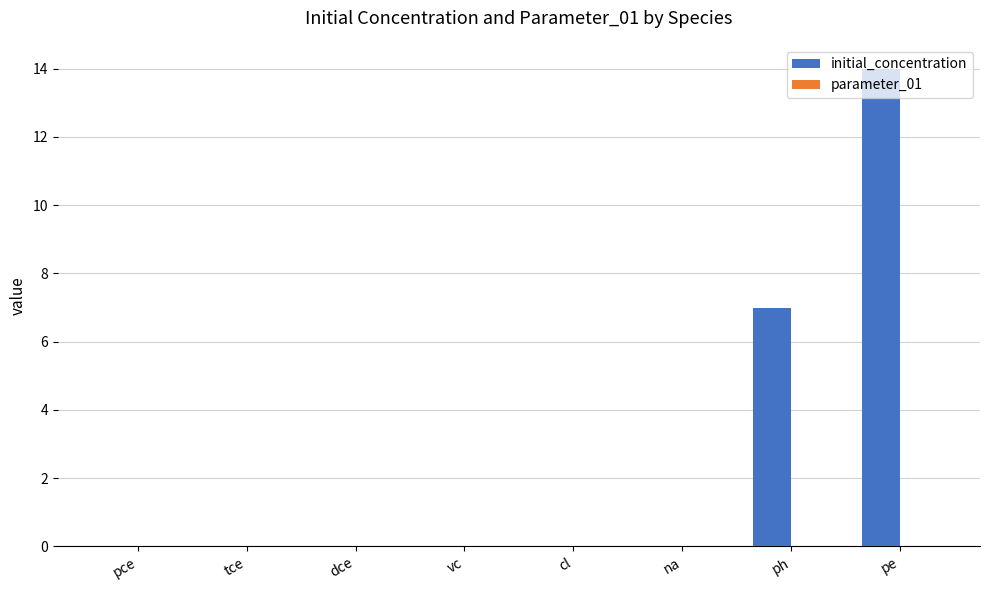

What is the total value across all series at pe?

14.0